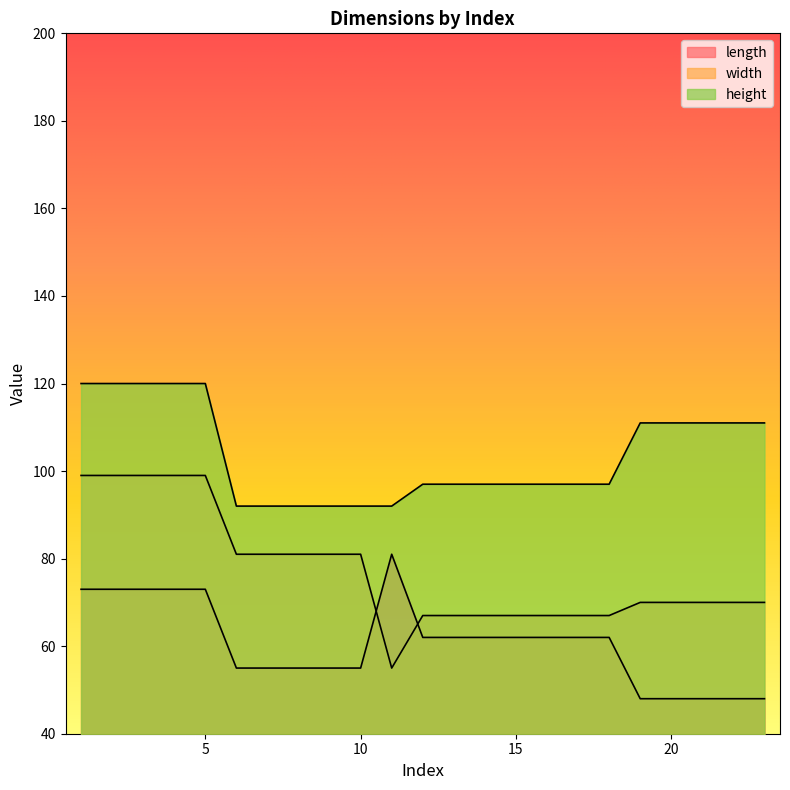

True or false: width has a value of 99 at 5.

True